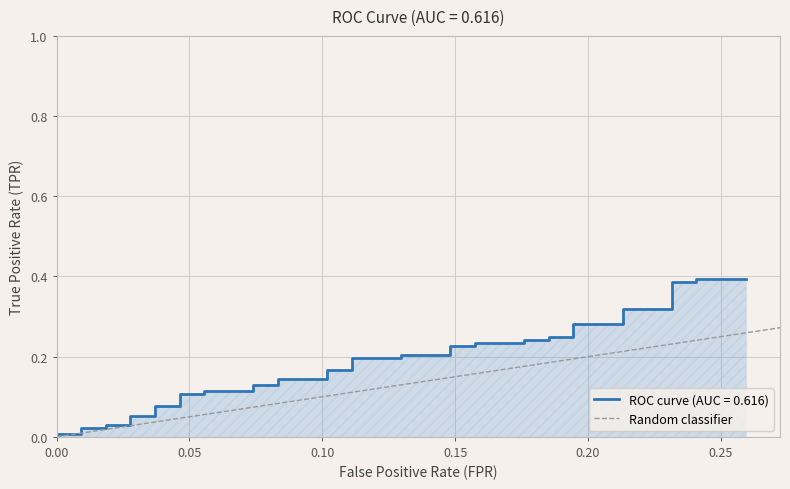

Which has a higher value, 0.00 or 0.05?

0.05